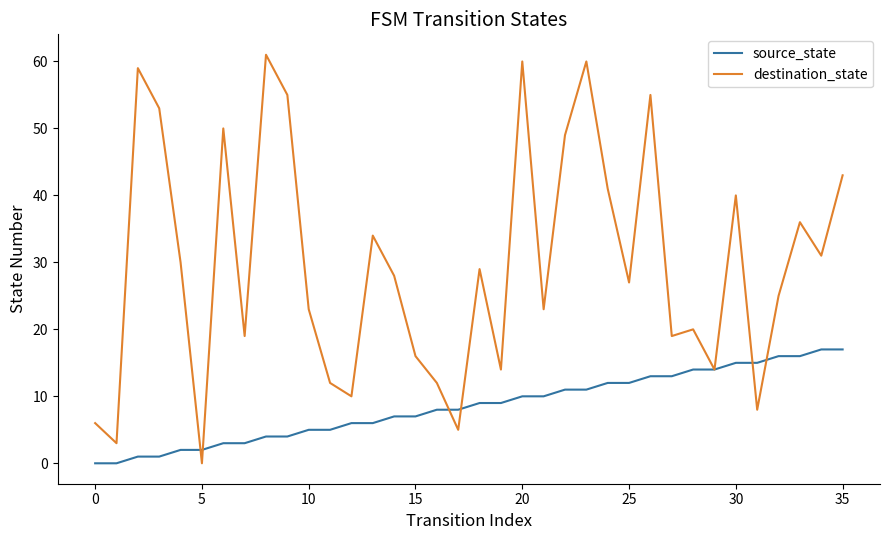

Which series has the largest total across all categories?

destination_state